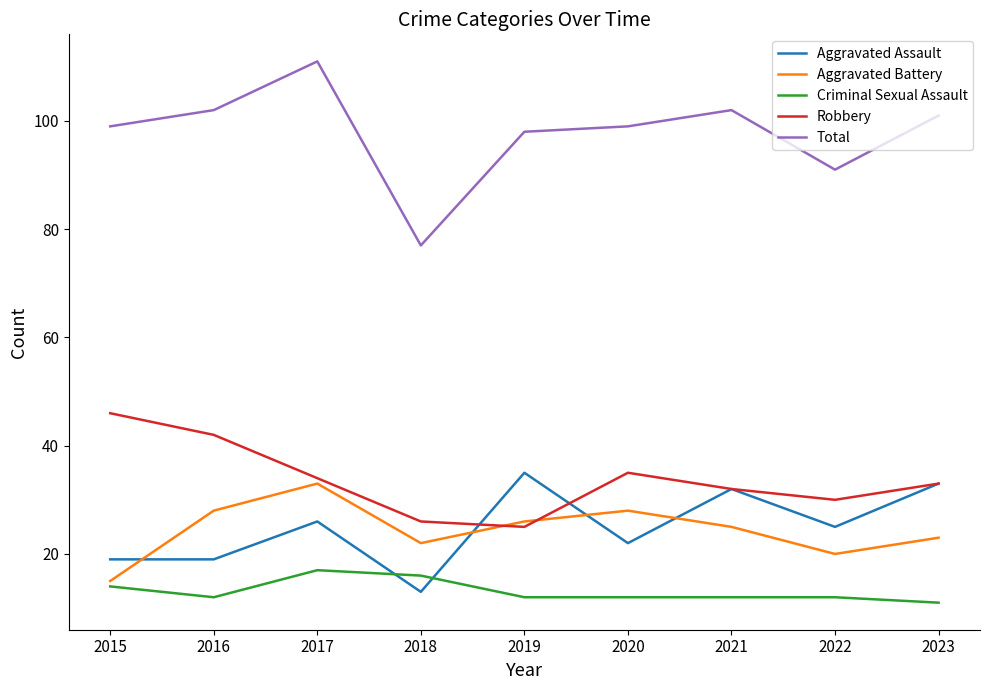

What is the maximum value for Robbery?

46